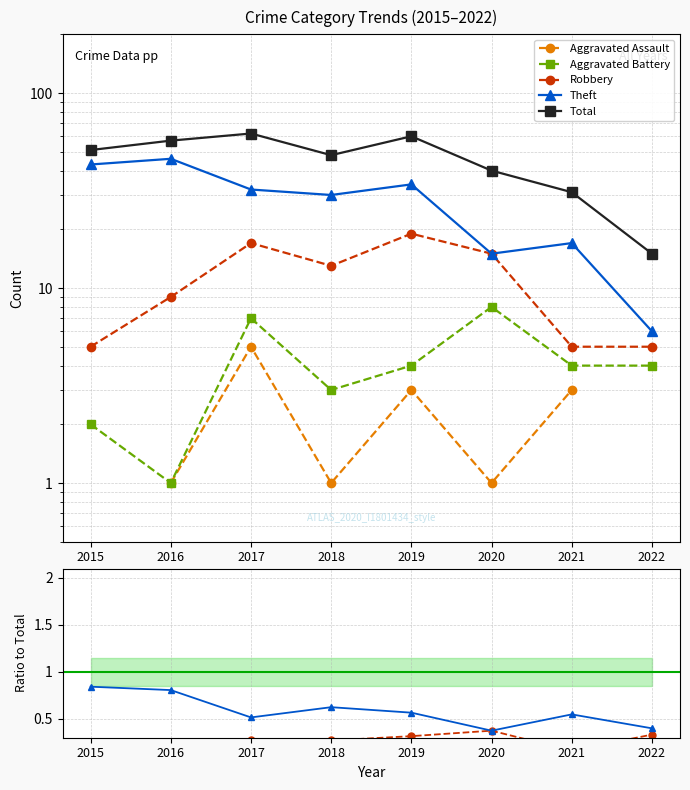

True or false: Total and Aggravated Battery intersect in this chart.

False